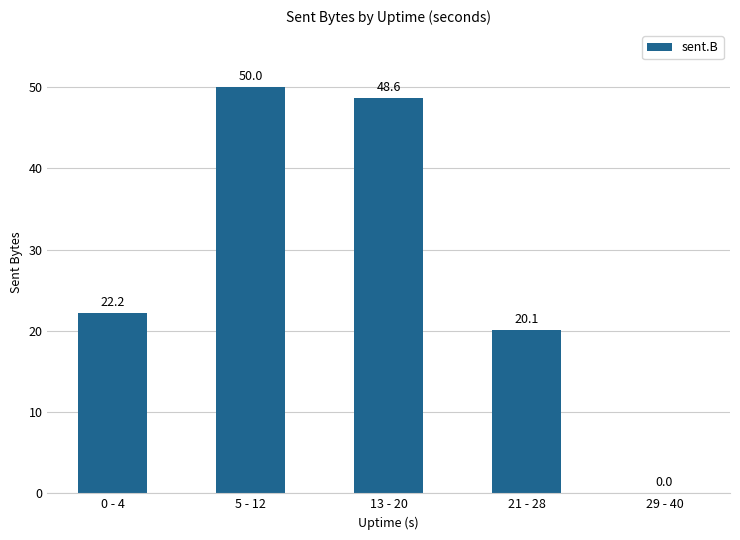

Read the value at 21 - 28.

20.1